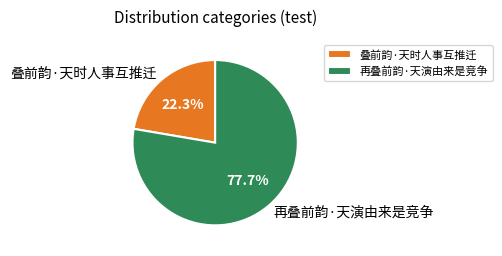

What is the smallest slice in the pie chart?

叠前韵·天时人事互推迁